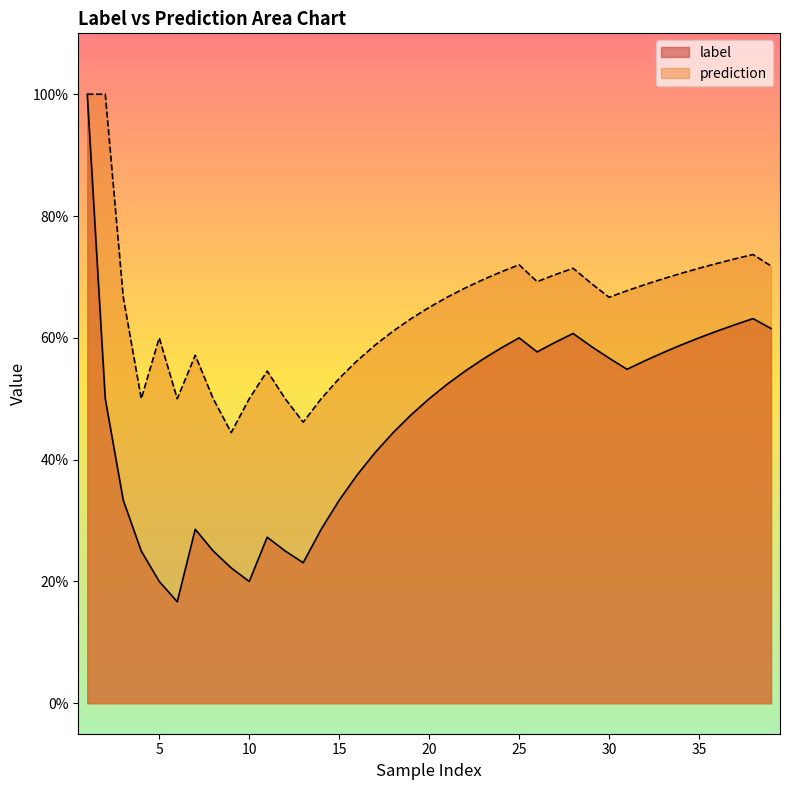

What are all the series names shown in the legend?

label, prediction